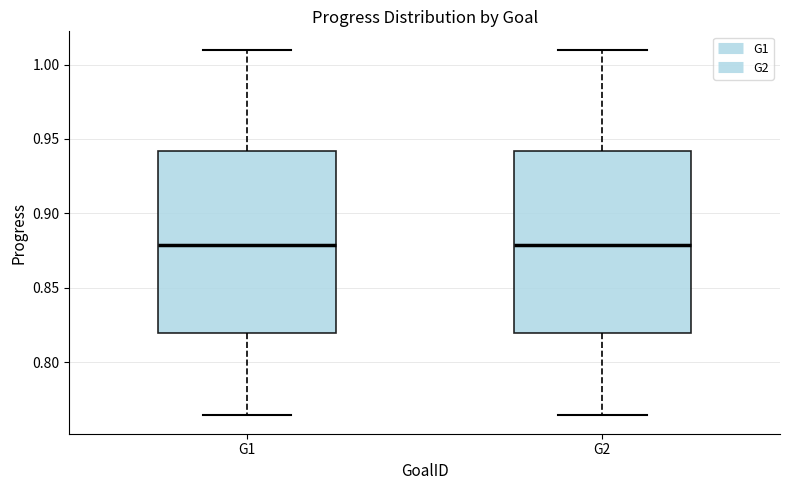

Reading left to right, transcribe this box plot: for each box, give where its median line is, the range the box spans, and where its two whiskers end, as read against the y-axis. The values are not printed on the chart, so give them approximately, as read against the axis.

G1: median 0.880, box 0.820 to 0.940, whiskers 0.765 to 1.010
G2: median 0.880, box 0.820 to 0.940, whiskers 0.765 to 1.010